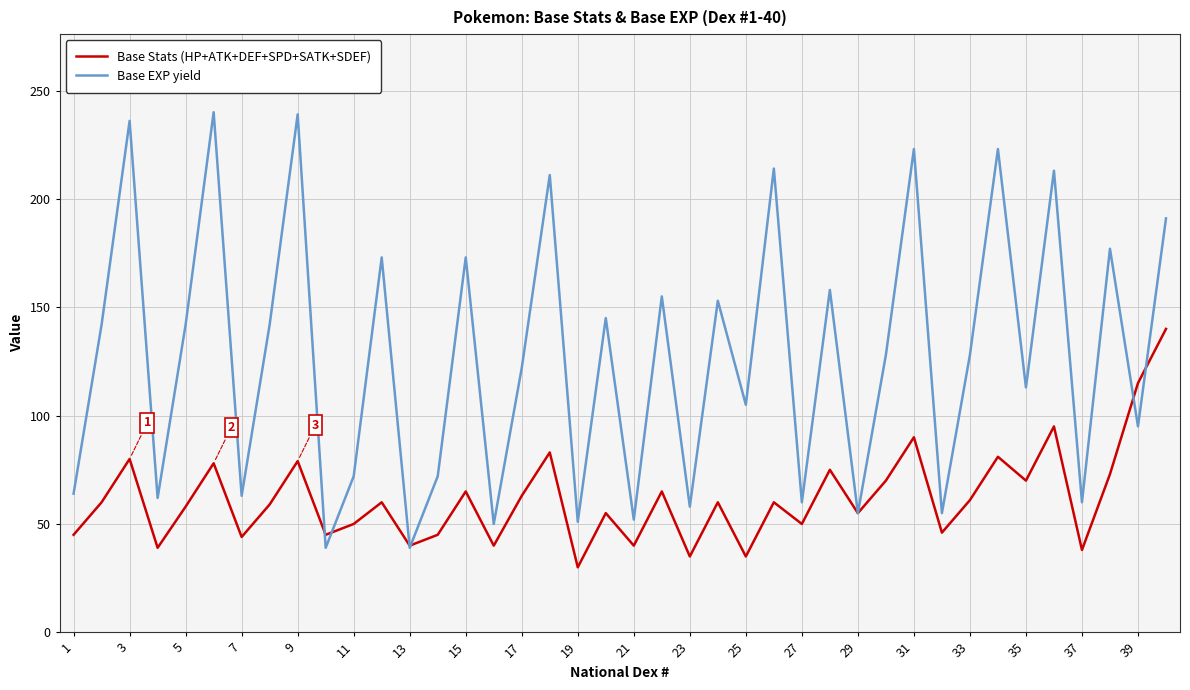

Which series has the largest range (max minus min)?

Base EXP yield